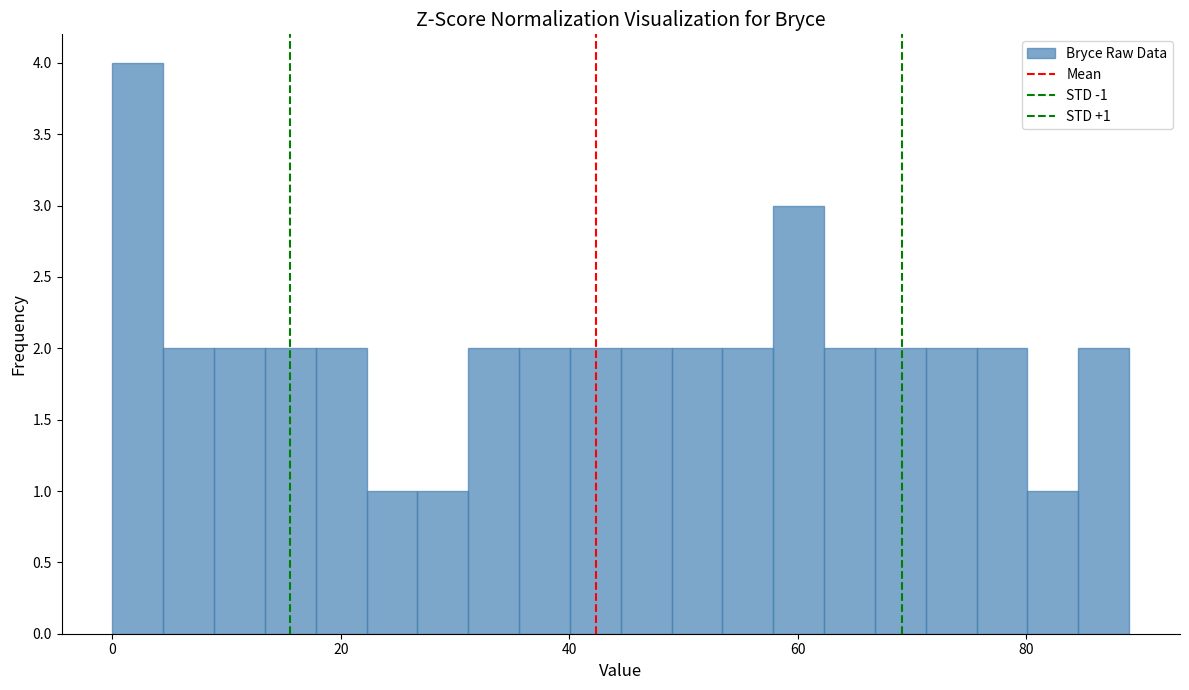

Around what value on the x-axis is the tallest bar? Give the approximate position of its centre, as read against the axis.

2